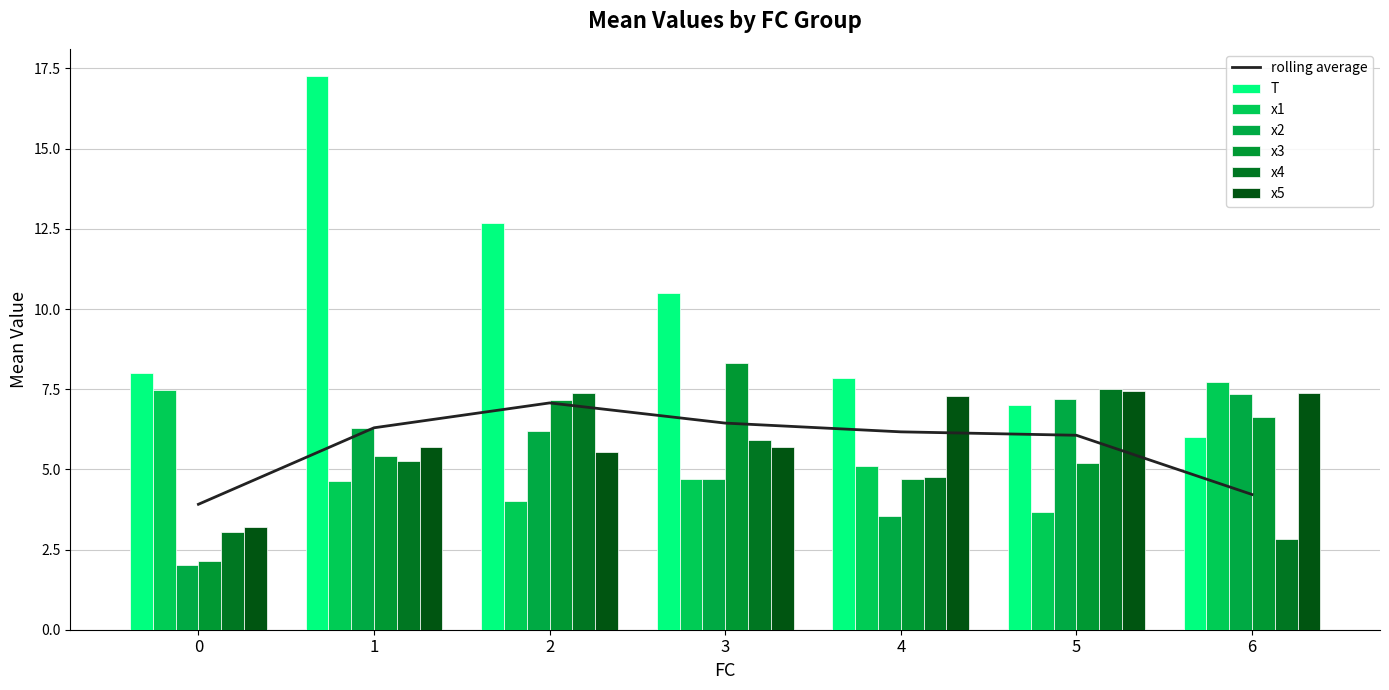

At which label is x4 closest to 5?

1